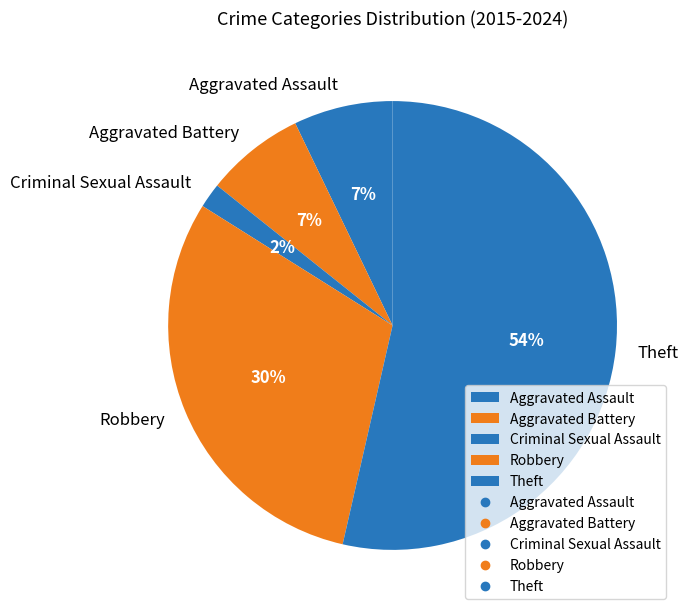

To the nearest percent, what is the difference between the largest and smallest slice percentages?

52%